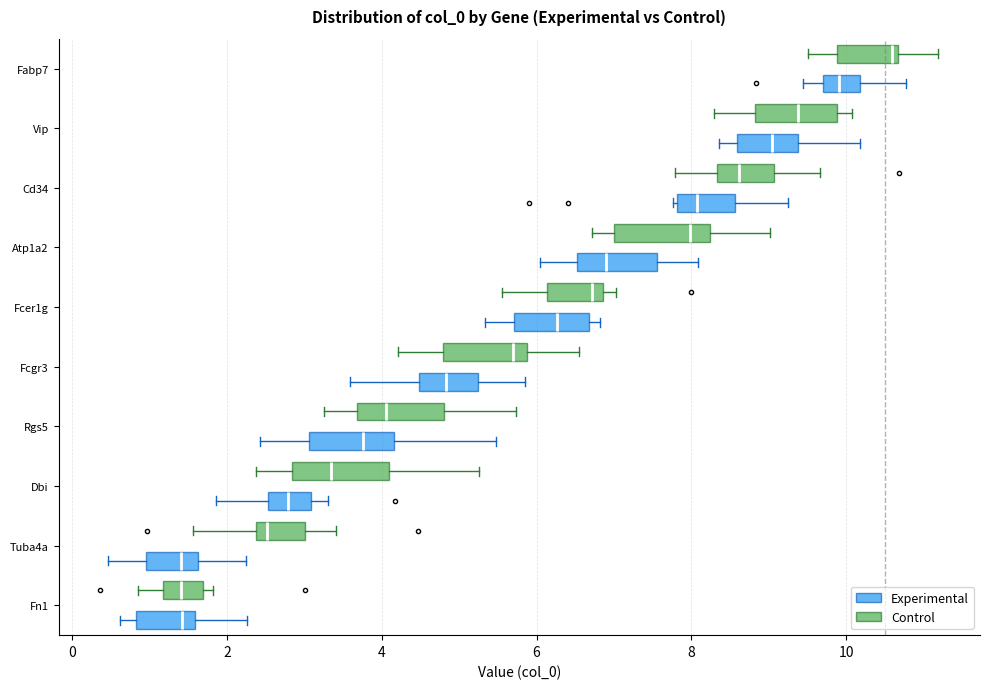

Reading bottom to top, read every box against the x-axis: the position of its median line, the range the box covers, and the ends of its whiskers. The values are not printed on the chart, so give them approximately, as read against the axis.

Fn1 (Experimental): median 1.4, box 0.8 to 1.6, whiskers 0.6 to 2.2
Fn1 (Control): median 1.4, box 1.2 to 1.6, whiskers 0.8 to 1.8
Tuba4a (Experimental): median 1.4, box 1.0 to 1.6, whiskers 0.4 to 2.2
Tuba4a (Control): median 2.6, box 2.4 to 3.0, whiskers 1.6 to 3.4
Dbi (Experimental): median 2.8, box 2.6 to 3.0, whiskers 1.8 to 3.4
Dbi (Control): median 3.4, box 2.8 to 4.0, whiskers 2.4 to 5.2
Rgs5 (Experimental): median 3.8, box 3.0 to 4.2, whiskers 2.4 to 5.4
Rgs5 (Control): median 4.0, box 3.6 to 4.8, whiskers 3.2 to 5.8
Fcgr3 (Experimental): median 4.8, box 4.4 to 5.2, whiskers 3.6 to 5.8
Fcgr3 (Control): median 5.6, box 4.8 to 5.8, whiskers 4.2 to 6.6
Fcer1g (Experimental): median 6.2, box 5.8 to 6.6, whiskers 5.4 to 6.8
Fcer1g (Control): median 6.8 (just left of the box's right edge), box 6.2 to 6.8, whiskers 5.6 to 7.0
Atp1a2 (Experimental): median 6.8, box 6.6 to 7.6, whiskers 6.0 to 8.0
Atp1a2 (Control): median 8.0, box 7.0 to 8.2, whiskers 6.8 to 9.0
Cd34 (Experimental): median 8.0, box 7.8 to 8.6, whiskers 7.8 to 9.2
Cd34 (Control): median 8.6, box 8.4 to 9.0, whiskers 7.8 to 9.6
Vip (Experimental): median 9.0, box 8.6 to 9.4, whiskers 8.4 to 10.2
Vip (Control): median 9.4, box 8.8 to 9.8, whiskers 8.2 to 10.0
Fabp7 (Experimental): median 10.0, box 9.6 to 10.2, whiskers 9.4 to 10.8
Fabp7 (Control): median 10.6 (just left of the box's right edge), box 9.8 to 10.6, whiskers 9.6 to 11.2